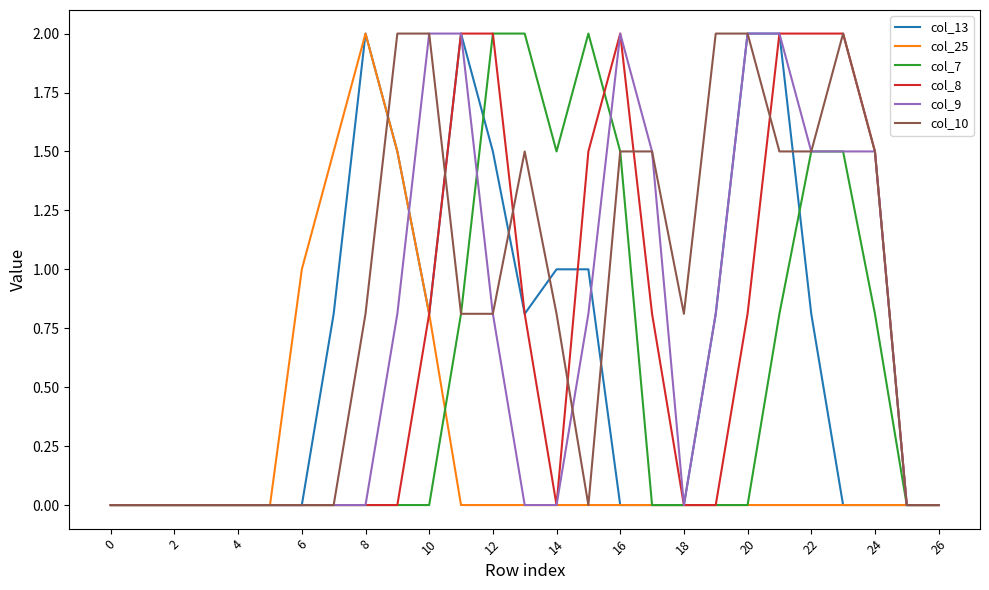

Which series has the largest total across all categories?

col_10